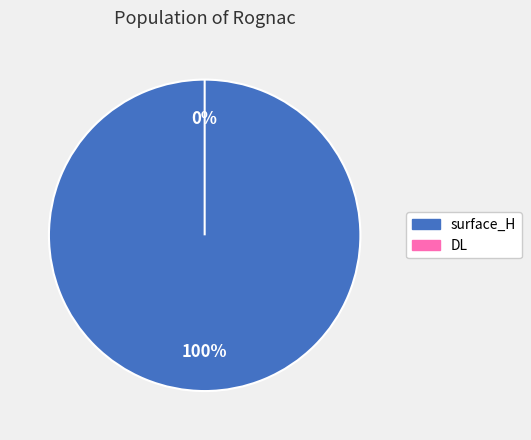

How many segments does this pie chart have?

2